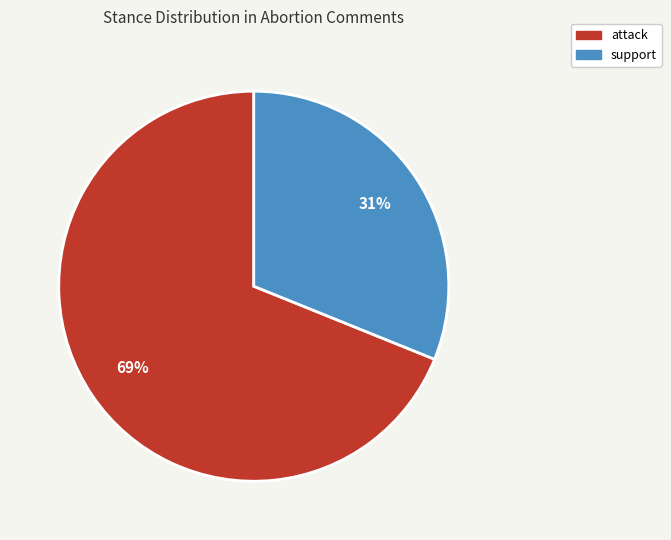

How many slices are in this pie chart?

2